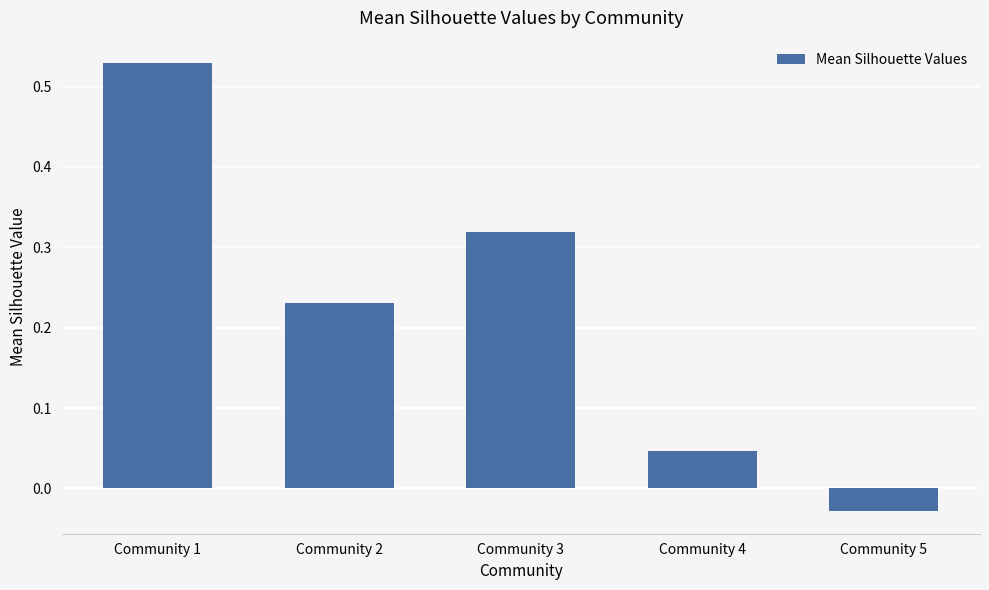

List the labels in order of value, smallest first.

Community 5, Community 4, Community 2, Community 3, Community 1